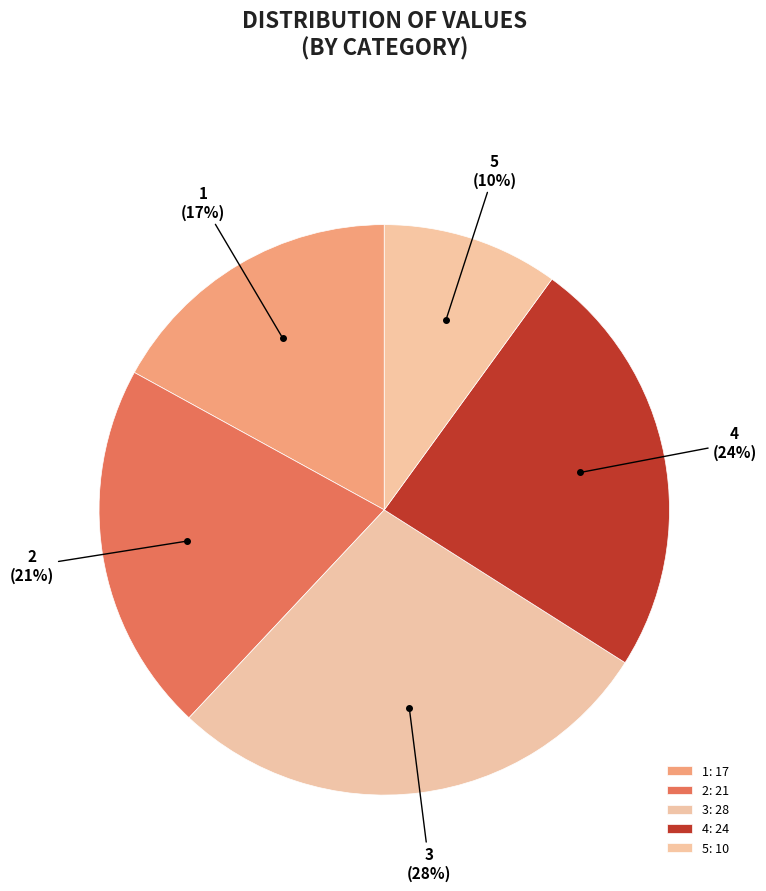

The 5 slice represents 24% of the pie. True or false?

False